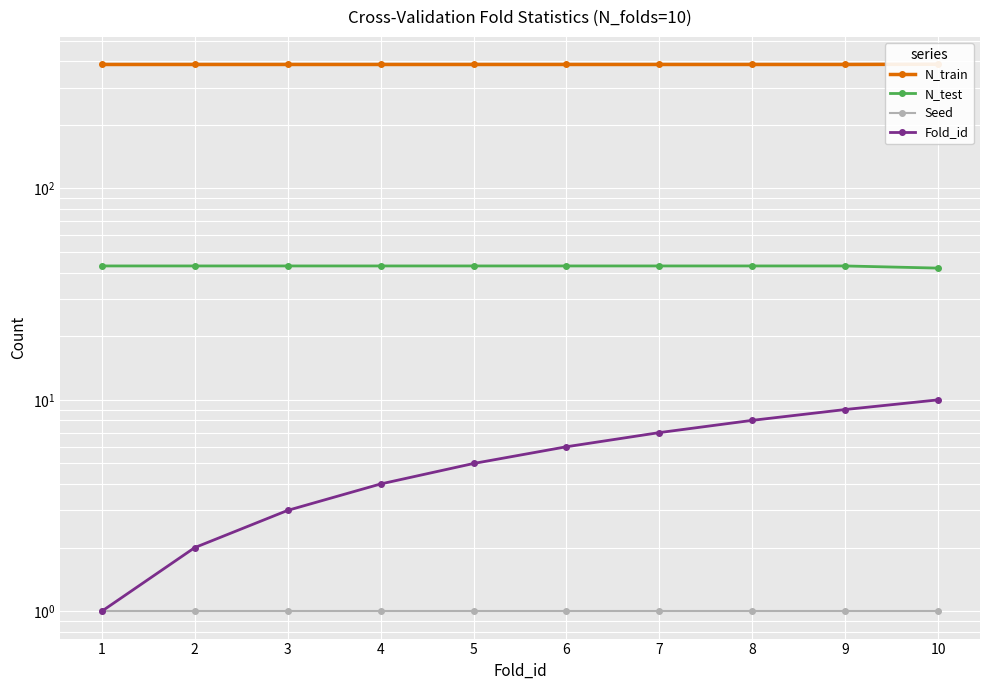

Reading left to right, transcribe all the data shown in this chart.

N_train: 386	386	386	386	386	386	386	386	386	387
N_test: 43	43	43	43	43	43	43	43	43	42
Seed: 1	1	1	1	1	1	1	1	1	1
Fold_id: 1	2	3	4	5	6	7	8	9	10